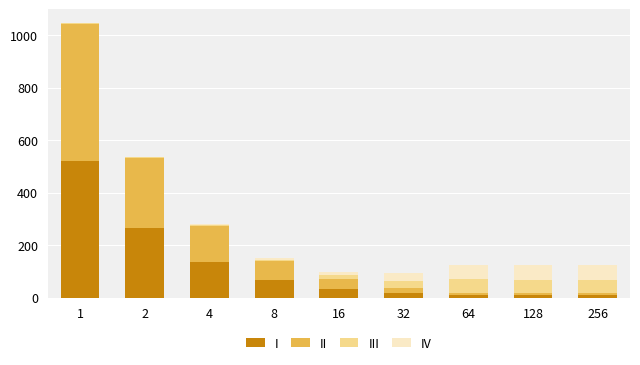

Which has a higher value, 8 or 4?

4